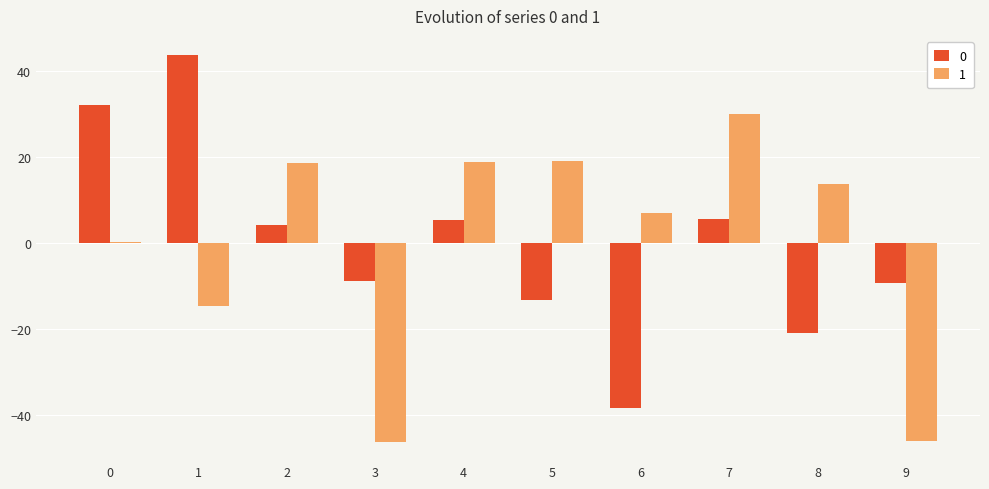

True or false: 1 has a value of -14.7 at 1.

True